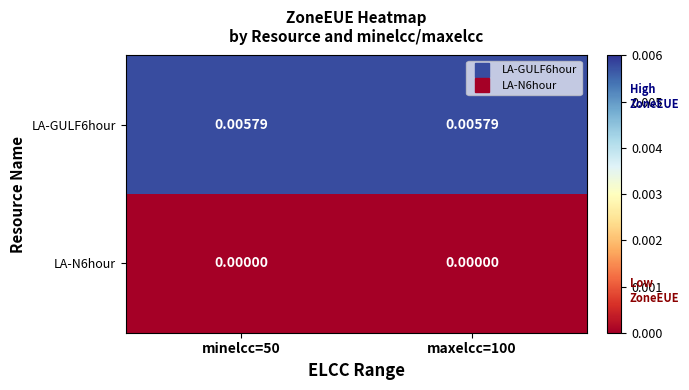

How many series are shown in this chart?

2